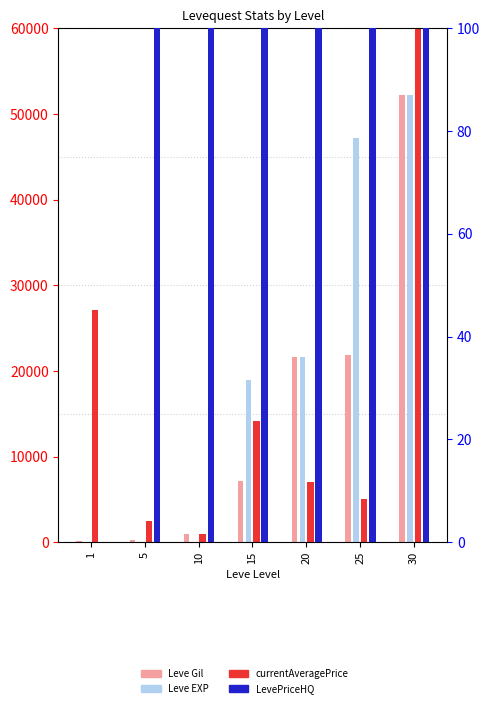

How many data points in currentAveragePrice are above 7010?

3